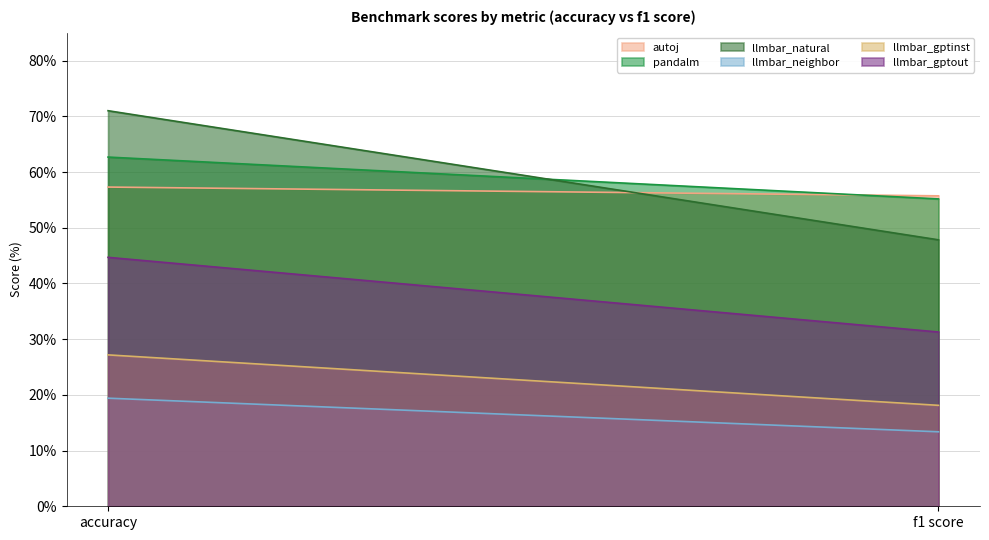

Where does the autoj series first go above 57?

accuracy